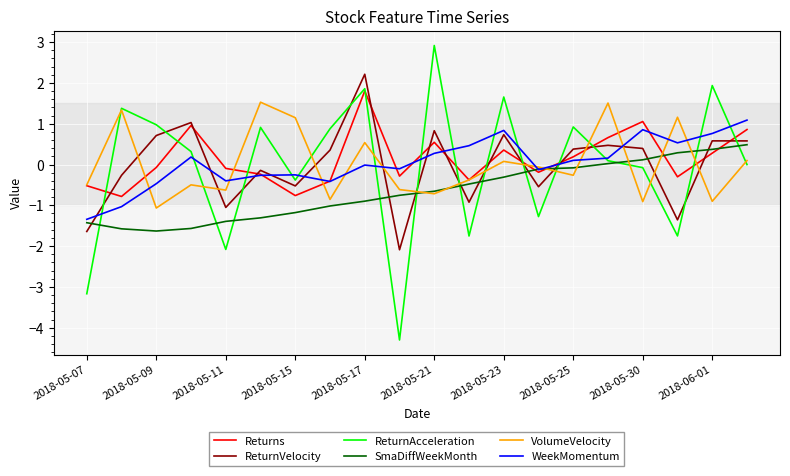

What is the maximum value for VolumeVelocity?

1.5